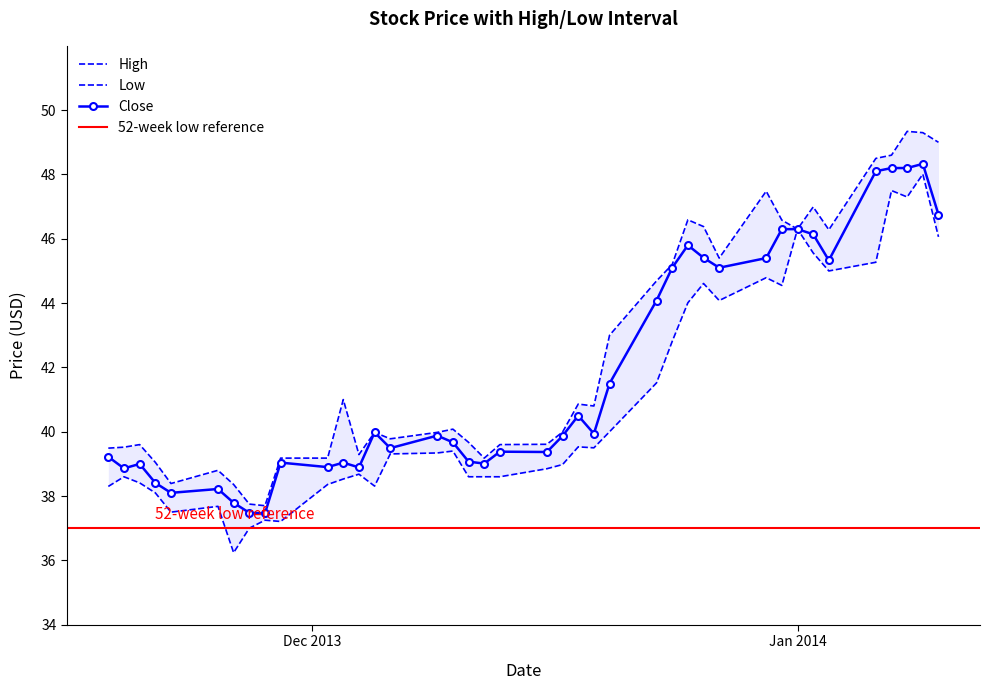

True or false: Close has more than 2 points higher than both neighbors.

True